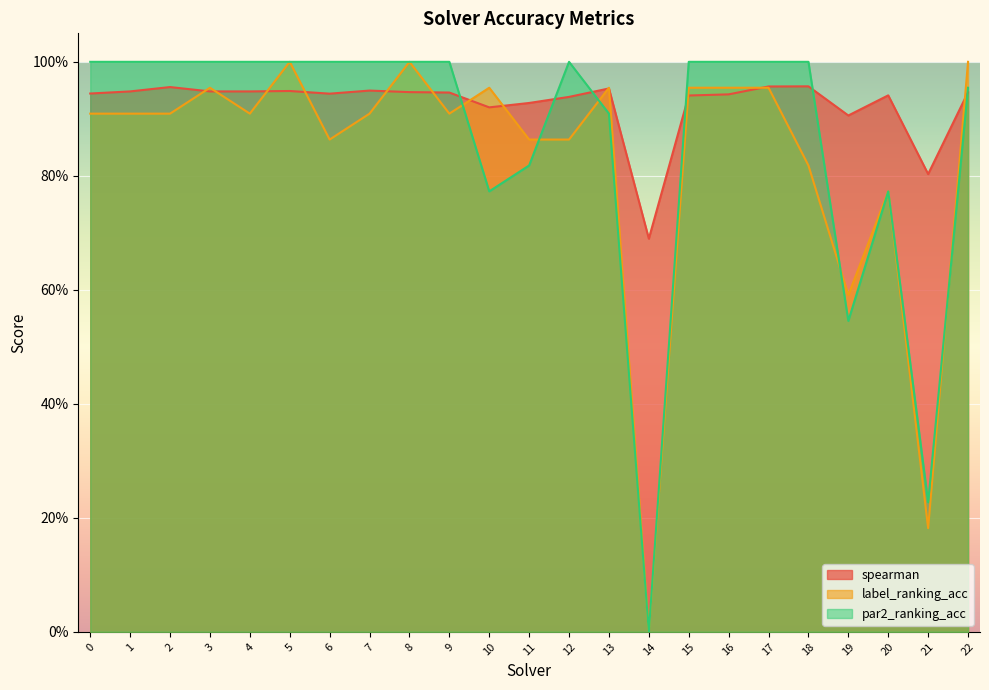

What is the sum of all label_ranking_acc values?

19.1